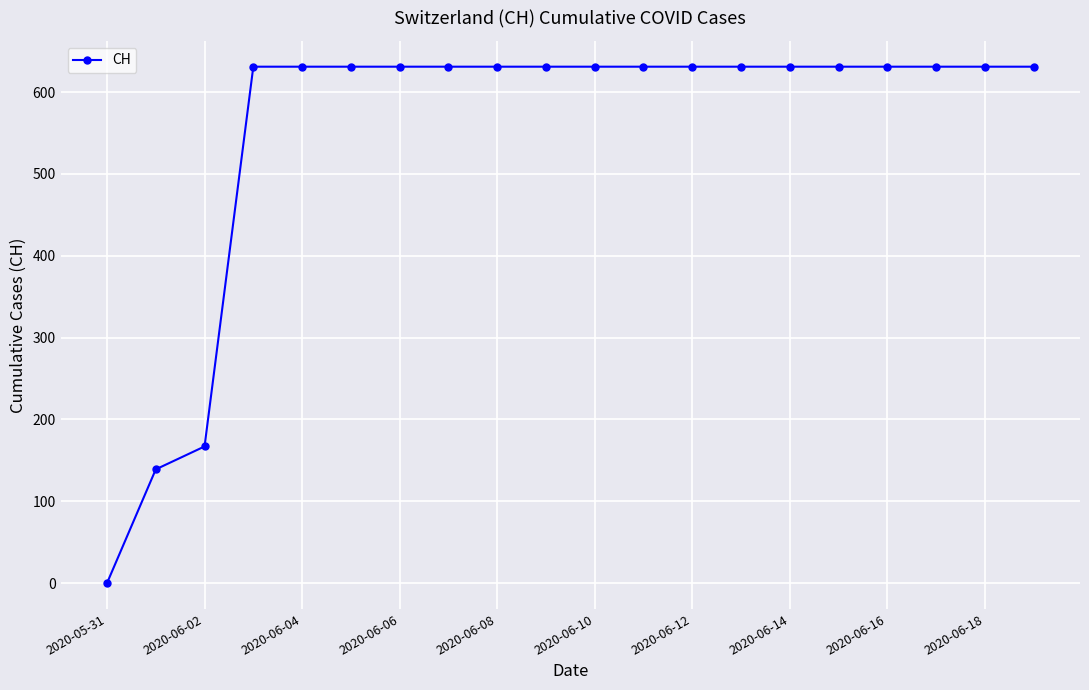

Reading right to left, transcribe all the data shown in this chart.

631	631	631	631	631	631	631	631	631	631	631	631	631	631	631	631	631	167	139	0